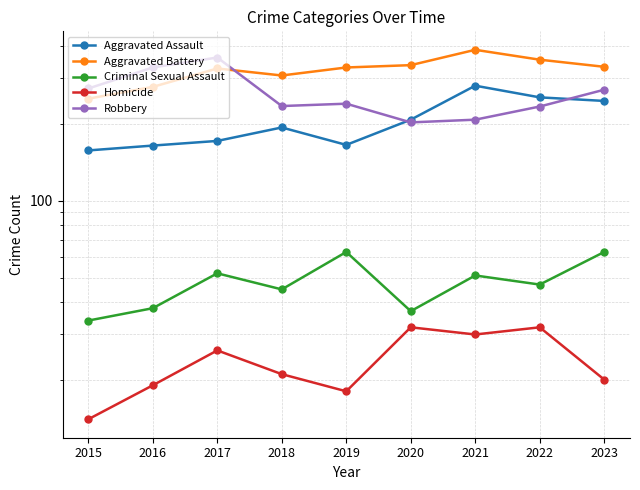

True or false: Criminal Sexual Assault and Robbery intersect in this chart.

False